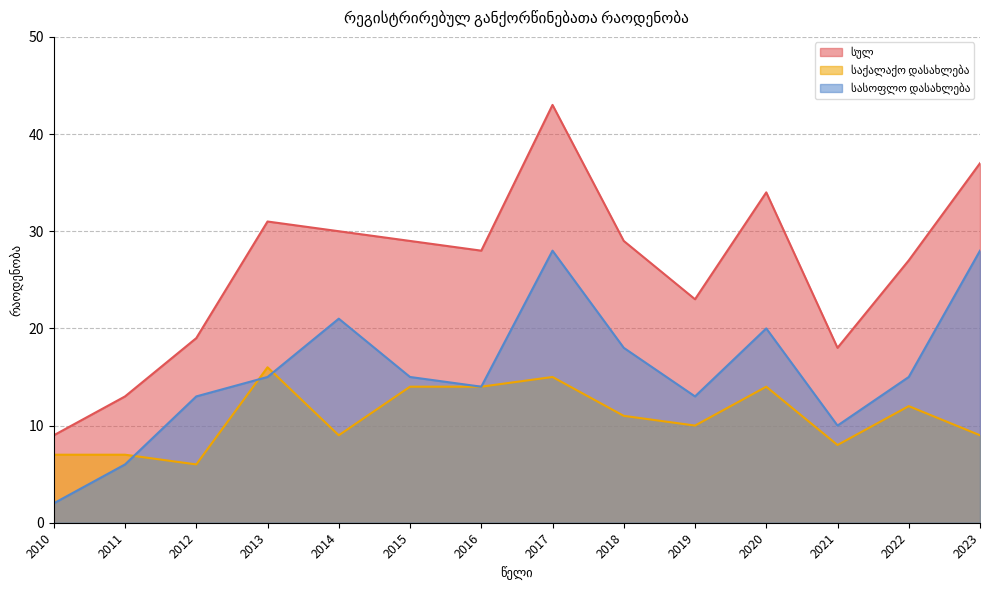

How many data points in სულ are less than 29?

7